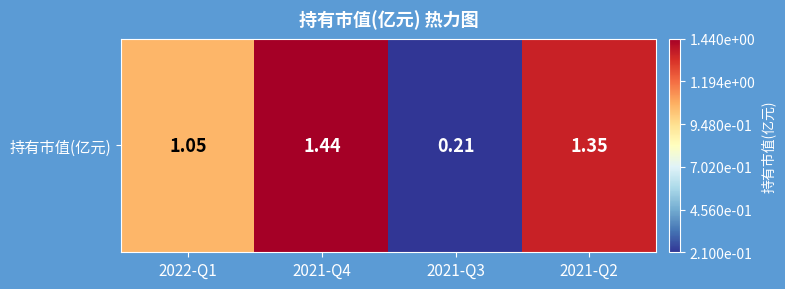

Rank the categories by value from highest to lowest.

2021-Q4, 2021-Q2, 2022-Q1, 2021-Q3